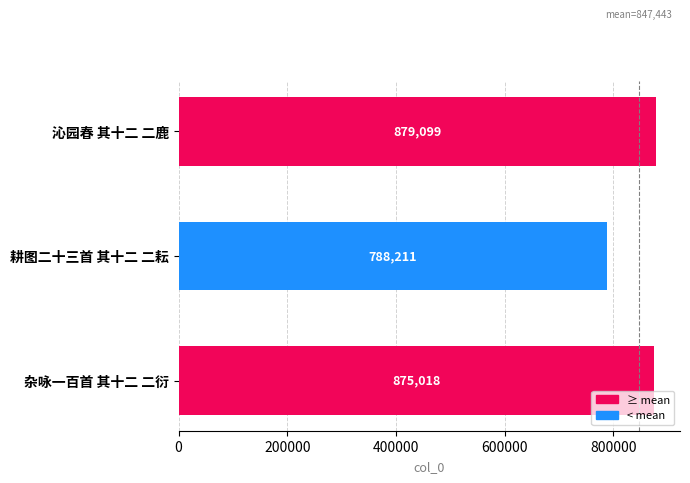

The chart shows a value of 546768 at 耕图二十三首 其十二 二耘. True or false?

False